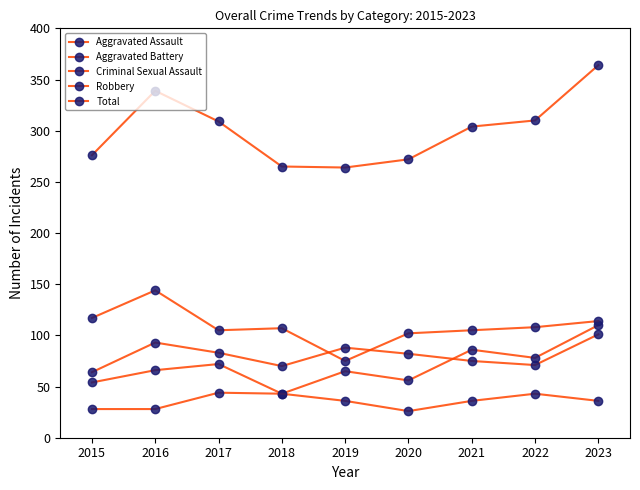

True or false: Aggravated Assault and Aggravated Battery intersect in this chart.

True